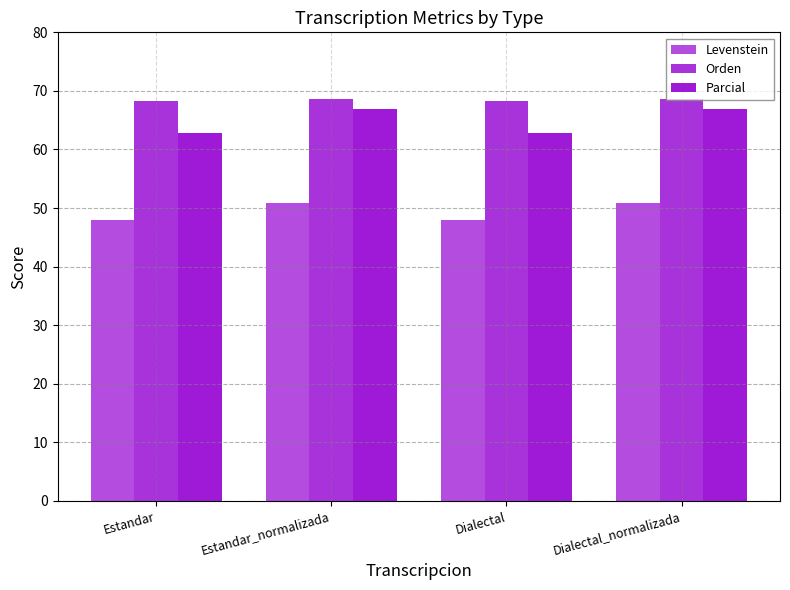

How many distinct data groups are displayed?

3